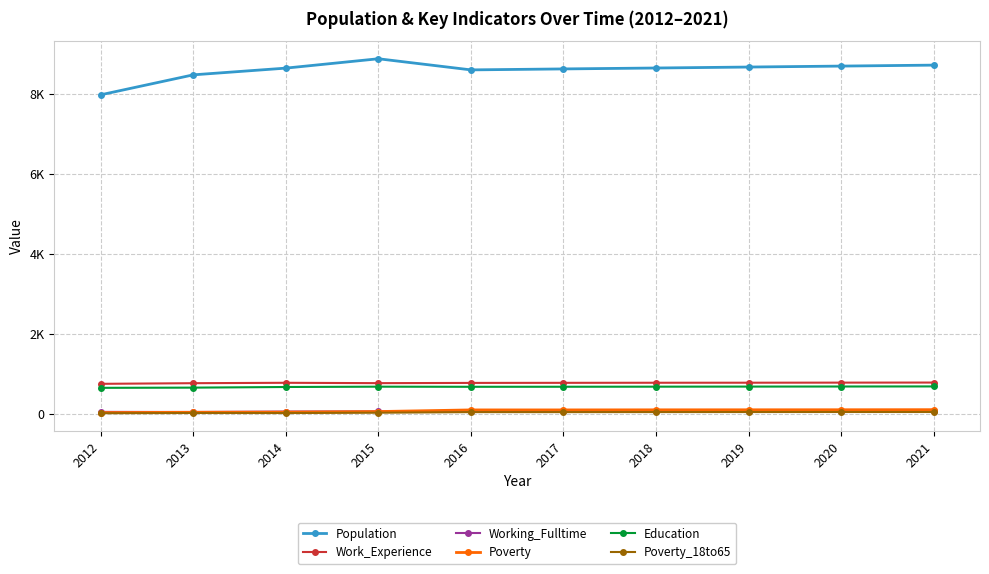

Where is the first local maximum for Population?

2015